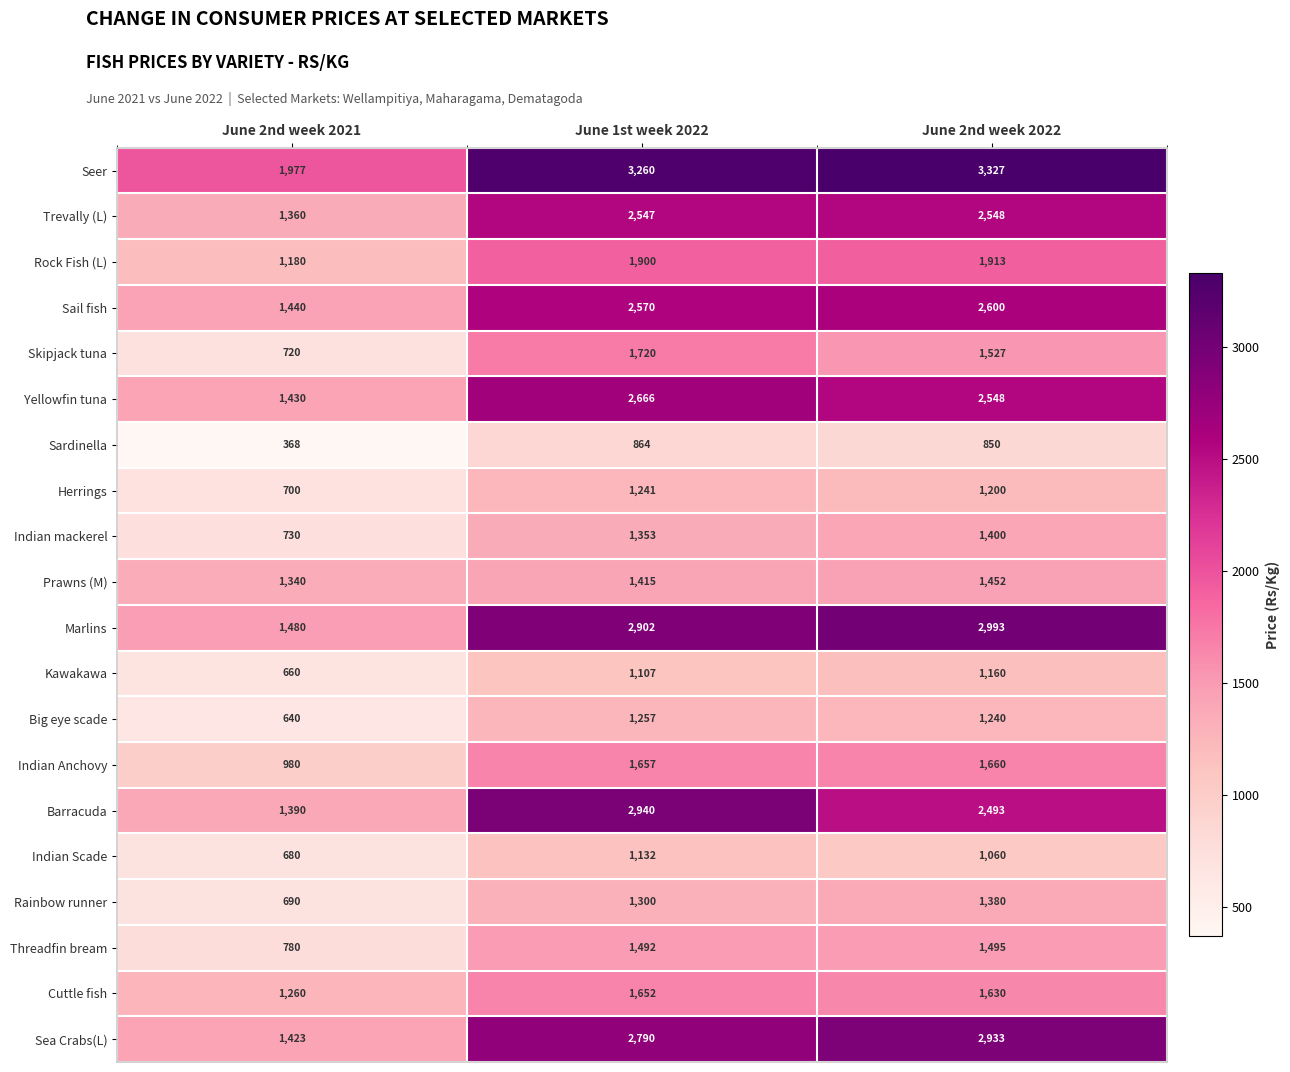

Which category has the lowest value in the Indian mackerel series?

June 2nd week 2021